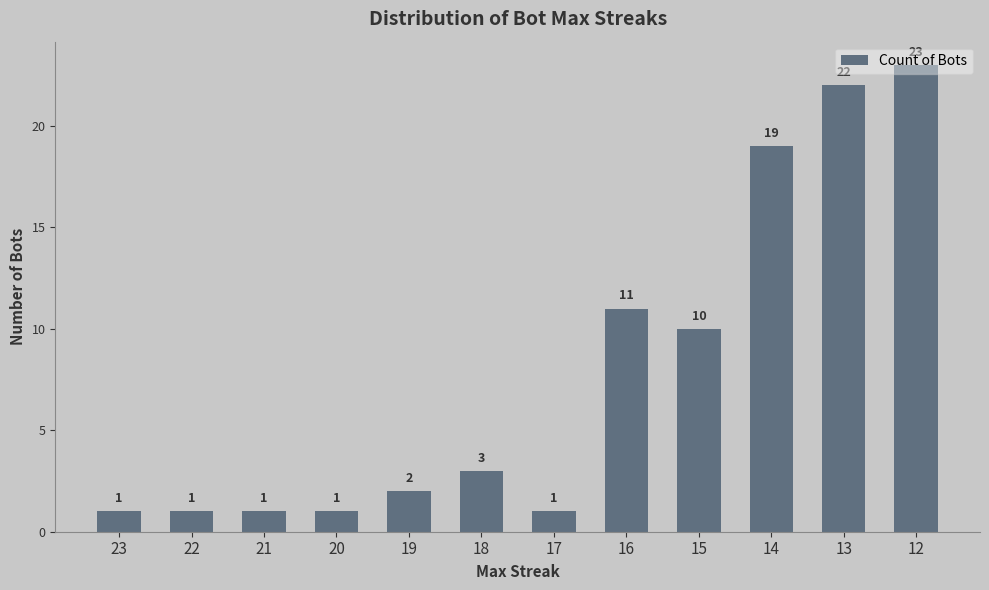

The value at 16 is 11. True or false?

True